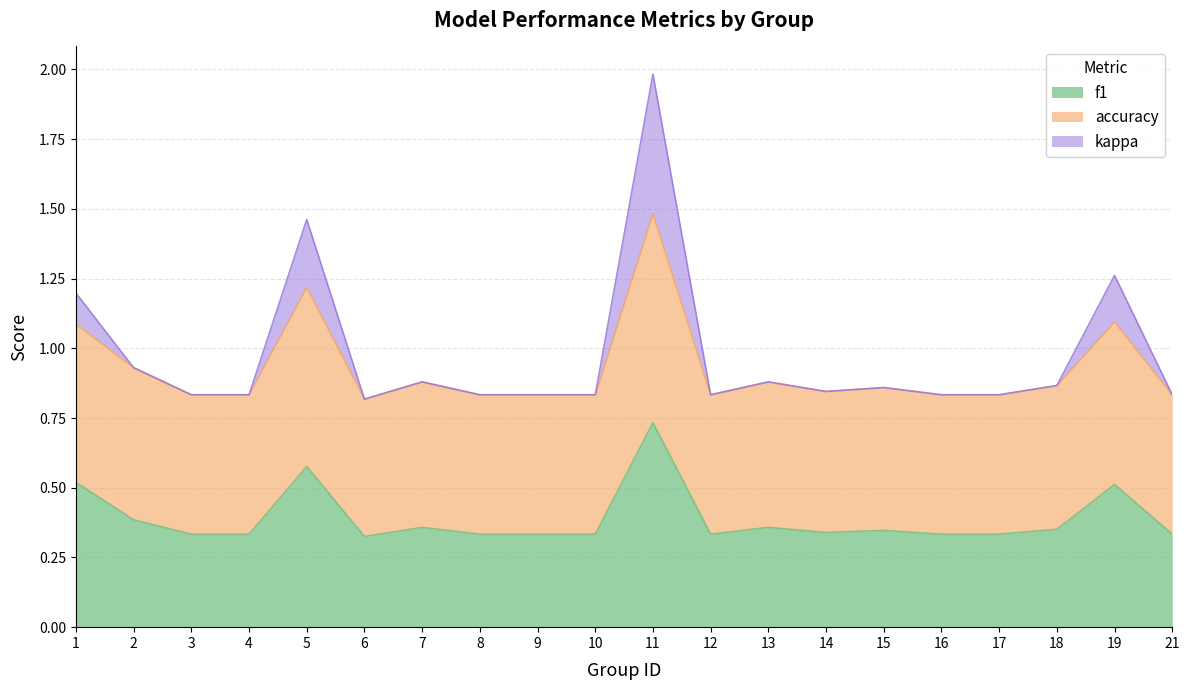

At which category is the sum across all series the highest?

11